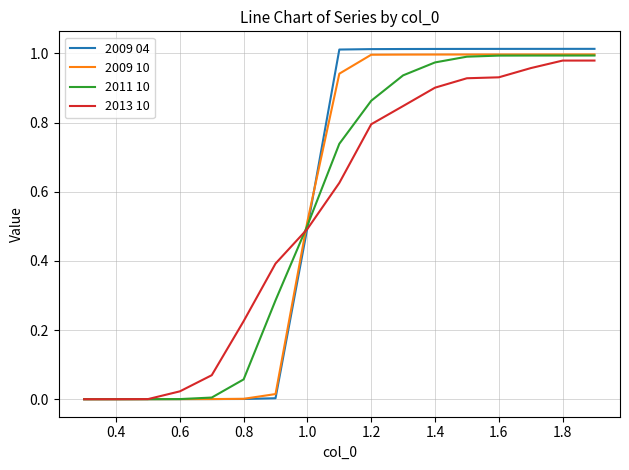

Which series has the widest spread of values?

2009 04